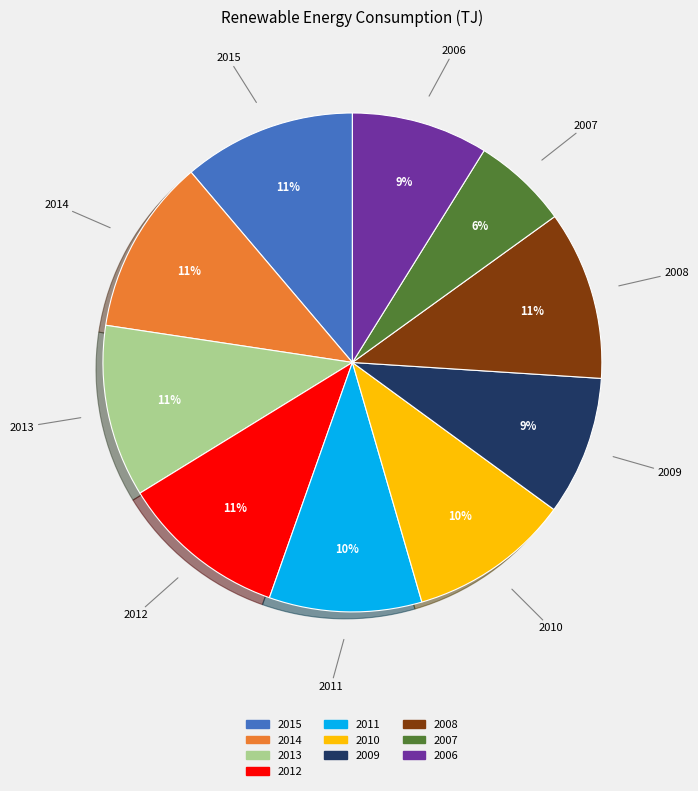

What percentage is the 2006 slice, to the nearest percent?

9%